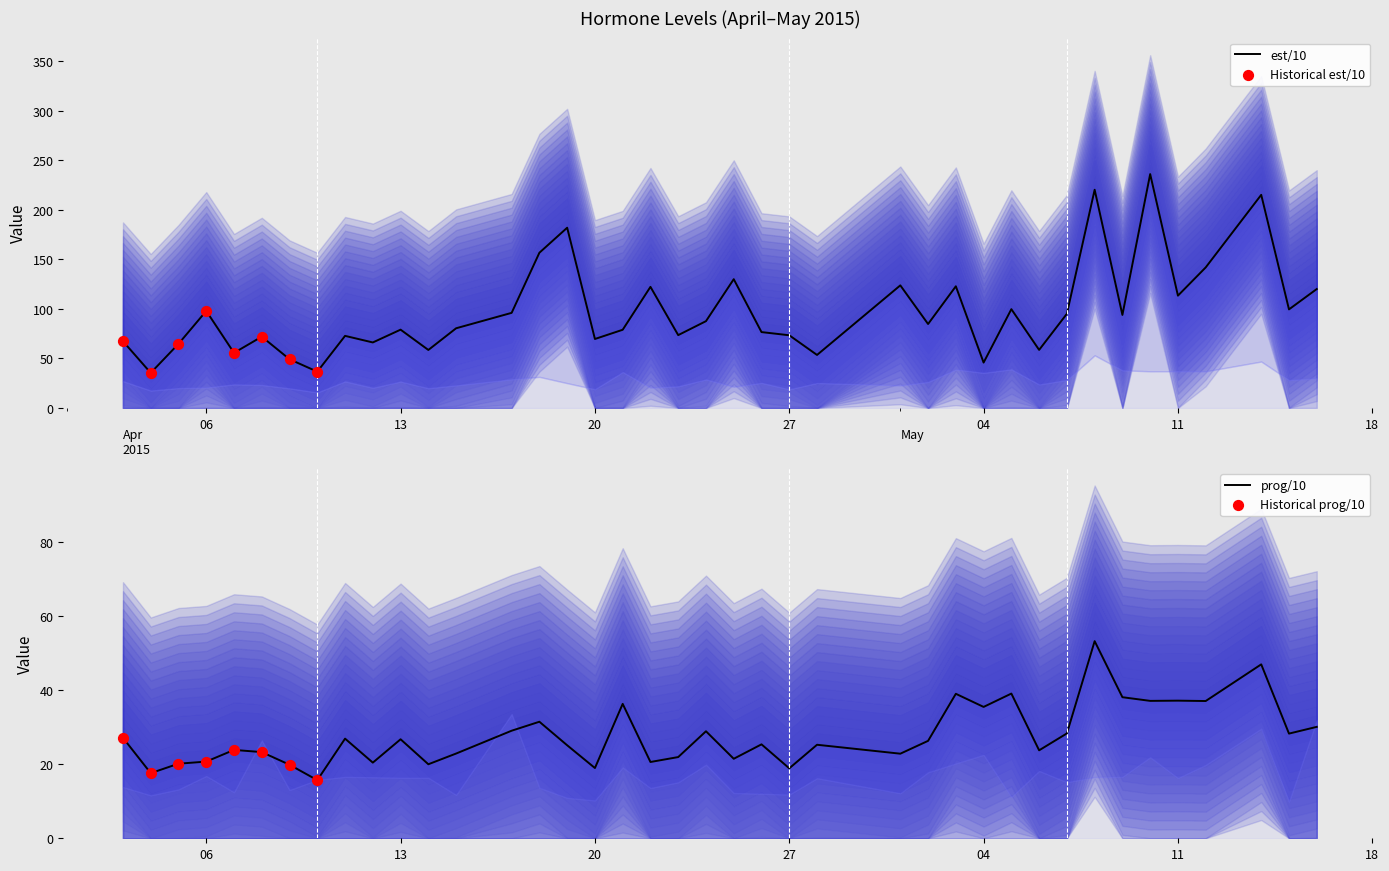

Which series reaches the minimum Y coordinate?

prog/10